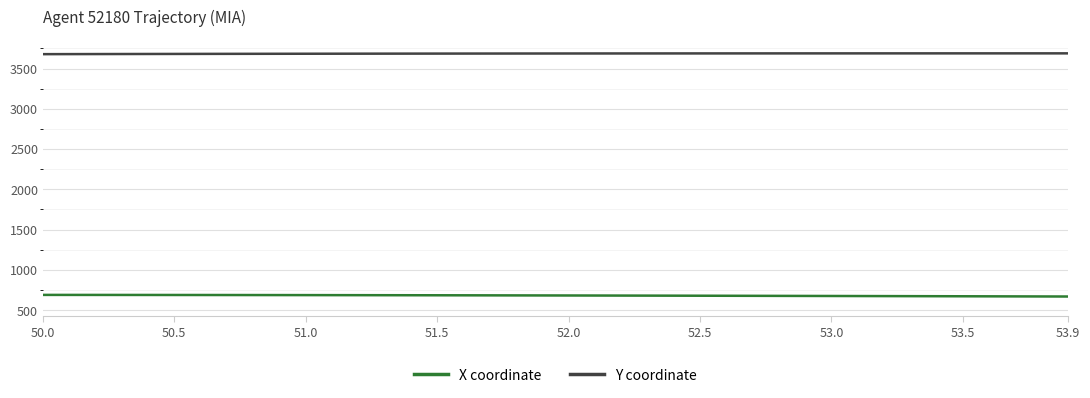

True or false: X coordinate and Y coordinate cross at least once.

False